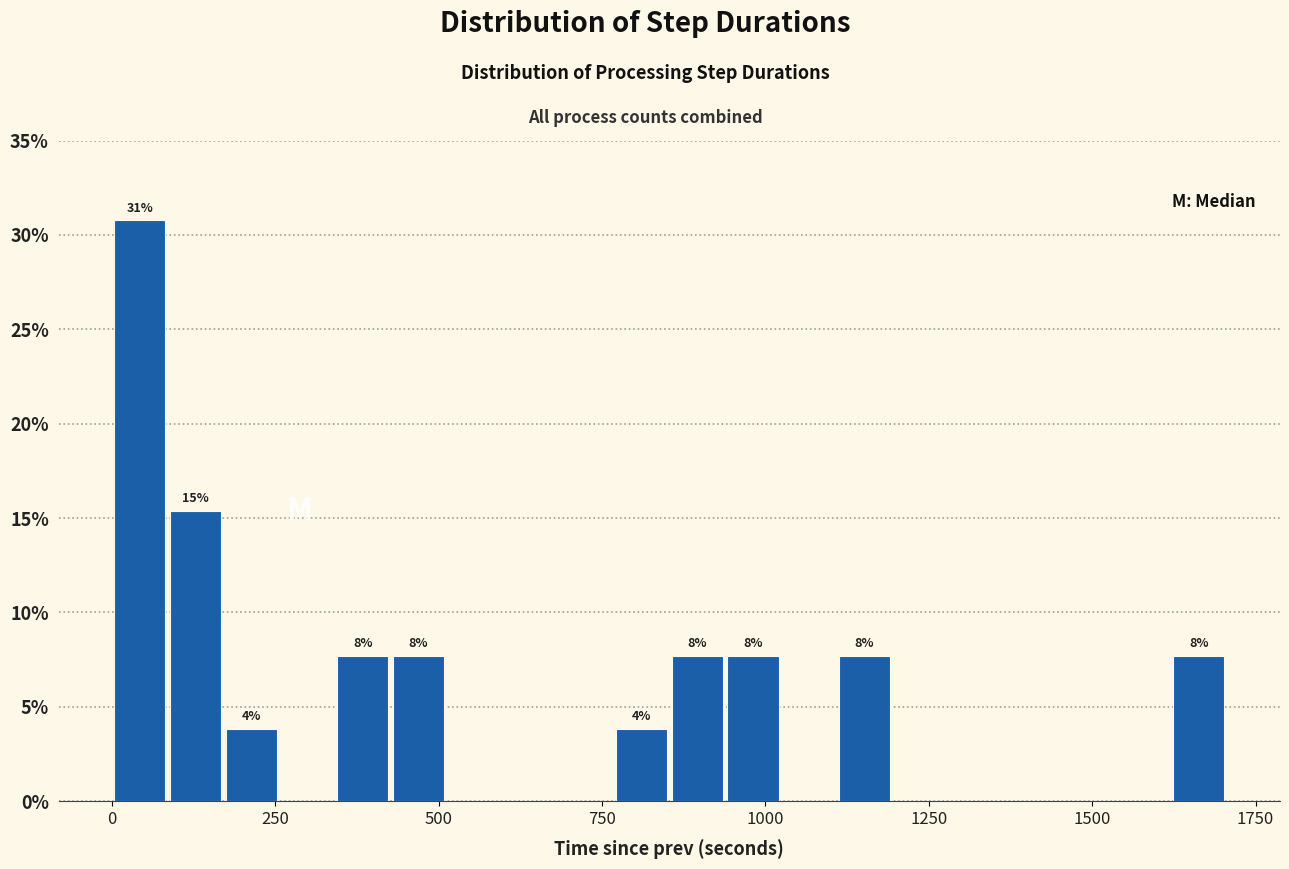

Around what value on the x-axis is the tallest bar? Give the approximate position of its centre, as read against the axis.

50